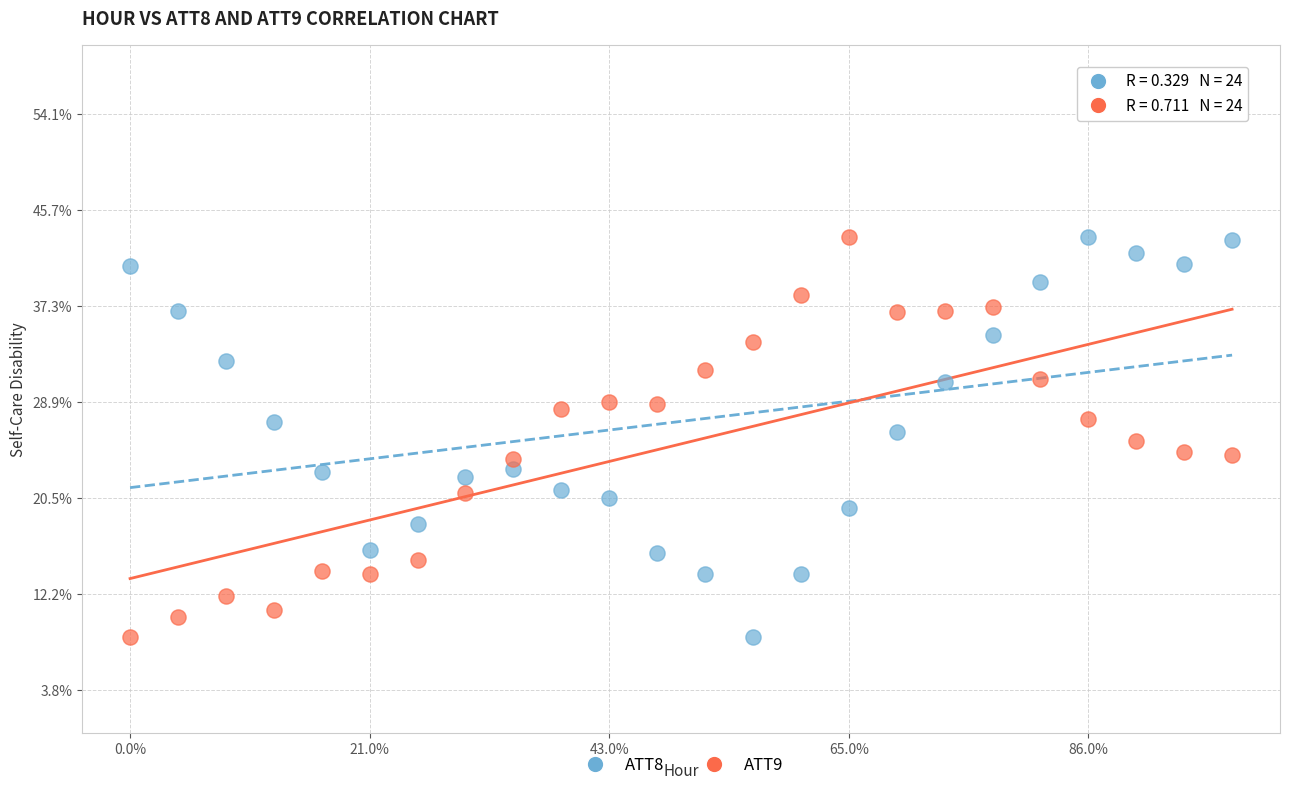

What are all the series names shown in the legend?

ATT8, ATT9